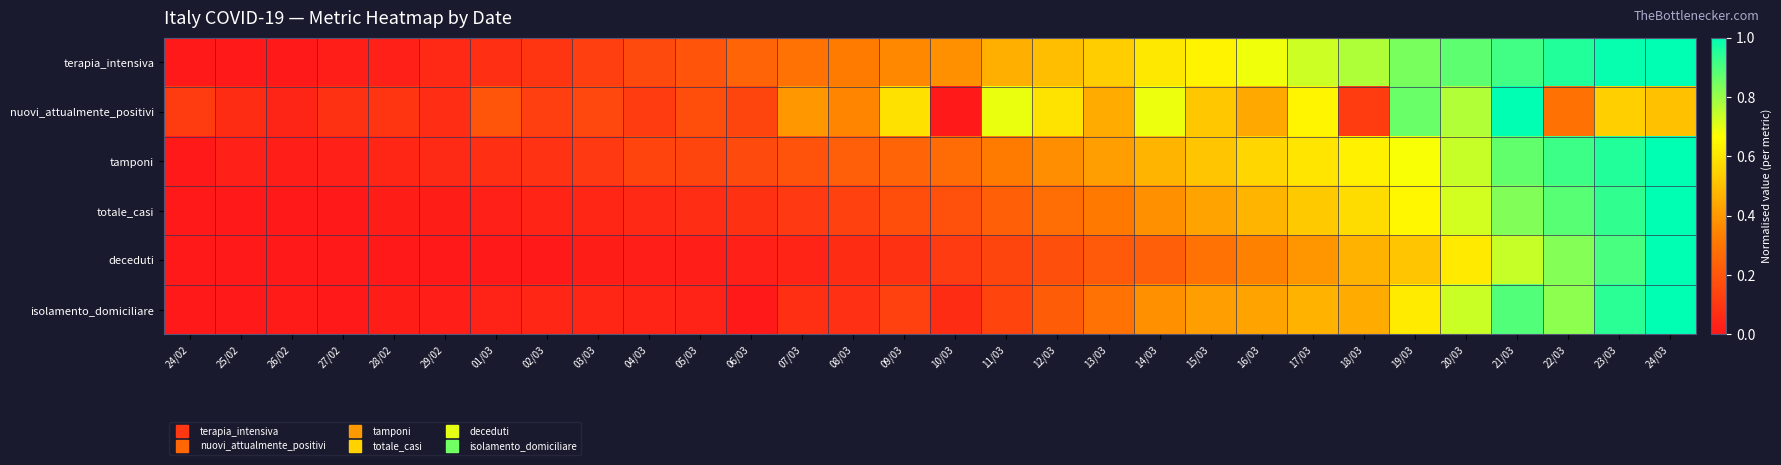

Reading left to right, transcribe all the data shown in this chart.

terapia_intensiva: 24/02=0.0	25/02=0.0	26/02=0.0	27/02=0.0	28/02=0.0	29/02=0.1	01/03=0.1	02/03=0.1	03/03=0.1	04/03=0.2	05/03=0.2	06/03=0.2	07/03=0.3	08/03=0.3	09/03=0.4	10/03=0.4	11/03=0.5	12/03=0.5	13/03=0.5	14/03=0.6	15/03=0.6	16/03=0.7	17/03=0.7	18/03=0.8	19/03=0.8	20/03=0.9	21/03=0.9	22/03=1.0	23/03=1.0	24/03=1.0
nuovi_attualmente_positivi: 24/02=0.1	25/02=0.1	26/02=0.0	27/02=0.1	28/02=0.1	29/02=0.1	01/03=0.2	02/03=0.1	03/03=0.2	04/03=0.1	05/03=0.2	06/03=0.1	07/03=0.4	08/03=0.3	09/03=0.6	10/03=0.0	11/03=0.7	12/03=0.6	13/03=0.4	14/03=0.7	15/03=0.5	16/03=0.4	17/03=0.6	18/03=0.1	19/03=0.9	20/03=0.8	21/03=1.0	22/03=0.3	23/03=0.5	24/03=0.5
tamponi: 24/02=0.0	25/02=0.0	26/02=0.0	27/02=0.0	28/02=0.0	29/02=0.1	01/03=0.1	02/03=0.1	03/03=0.1	04/03=0.1	05/03=0.1	06/03=0.2	07/03=0.2	08/03=0.2	09/03=0.2	10/03=0.3	11/03=0.3	12/03=0.4	13/03=0.4	14/03=0.5	15/03=0.5	16/03=0.6	17/03=0.6	18/03=0.6	19/03=0.7	20/03=0.7	21/03=0.9	22/03=0.9	23/03=1.0	24/03=1.0
totale_casi: 24/02=0.0	25/02=0.0	26/02=0.0	27/02=0.0	28/02=0.0	29/02=0.0	01/03=0.0	02/03=0.0	03/03=0.0	04/03=0.1	05/03=0.1	06/03=0.1	07/03=0.1	08/03=0.1	09/03=0.2	10/03=0.2	11/03=0.2	12/03=0.3	13/03=0.3	14/03=0.4	15/03=0.4	16/03=0.5	17/03=0.5	18/03=0.6	19/03=0.6	20/03=0.7	21/03=0.8	22/03=0.9	23/03=0.9	24/03=1.0
deceduti: 24/02=0.0	25/02=0.0	26/02=0.0	27/02=0.0	28/02=0.0	29/02=0.0	01/03=0.0	02/03=0.0	03/03=0.0	04/03=0.0	05/03=0.0	06/03=0.0	07/03=0.0	08/03=0.1	09/03=0.1	10/03=0.1	11/03=0.1	12/03=0.2	13/03=0.2	14/03=0.2	15/03=0.3	16/03=0.3	17/03=0.4	18/03=0.5	19/03=0.5	20/03=0.6	21/03=0.7	22/03=0.8	23/03=0.9	24/03=1.0
isolamento_domiciliare: 24/02=0.0	25/02=0.0	26/02=0.0	27/02=0.0	28/02=0.0	29/02=0.0	01/03=0.0	02/03=0.0	03/03=0.0	04/03=0.0	05/03=0.0	06/03=0.0	07/03=0.1	08/03=0.1	09/03=0.1	10/03=0.1	11/03=0.1	12/03=0.2	13/03=0.3	14/03=0.4	15/03=0.4	16/03=0.4	17/03=0.5	18/03=0.4	19/03=0.6	20/03=0.7	21/03=0.9	22/03=0.8	23/03=0.9	24/03=1.0